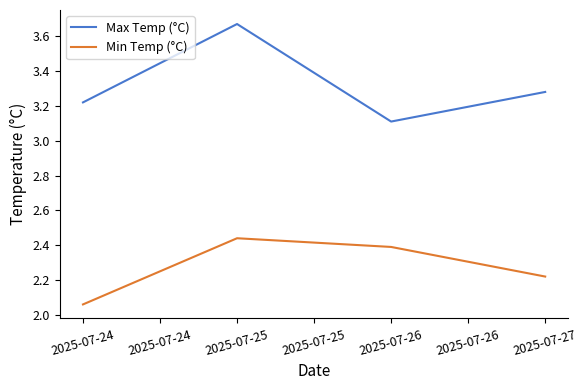

At 2025-07-27, list the series in order from largest to smallest.

Max Temp (°C), Min Temp (°C)